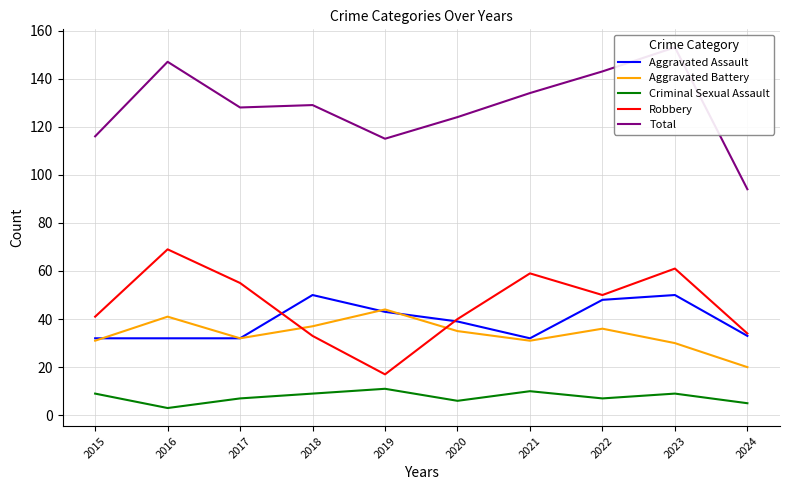

How many interior local peaks does the Aggravated Assault series have?

2